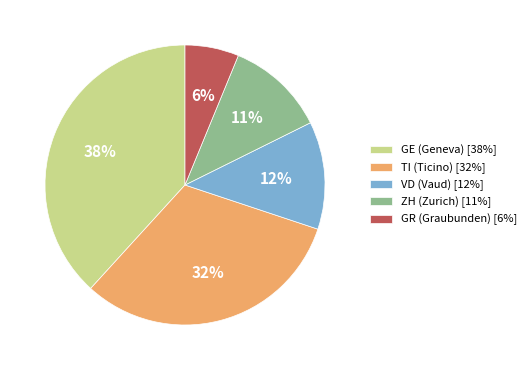

To the nearest percent, what is the average slice percentage?

20%